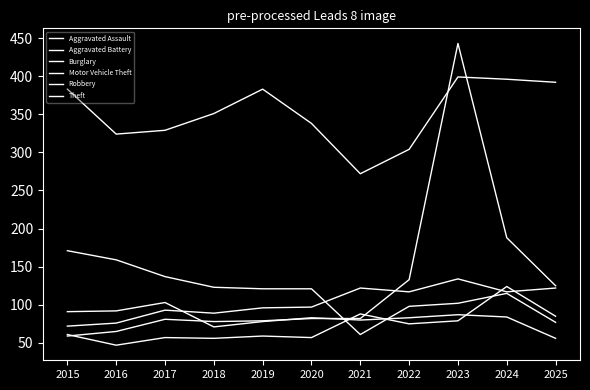

Reading left to right, list all the values displayed in this chart.

Aggravated Assault: 61	47	57	56	59	57	88	75	79	124	85
Aggravated Battery: 72	76	93	89	96	97	122	117	134	117	122
Burglary: 171	159	137	123	121	121	61	98	102	115	77
Motor Vehicle Theft: 59	65	81	78	79	82	82	133	443	188	125
Robbery: 91	92	103	71	78	83	80	83	87	84	56
Theft: 383	324	329	351	383	338	272	304	399	396	392